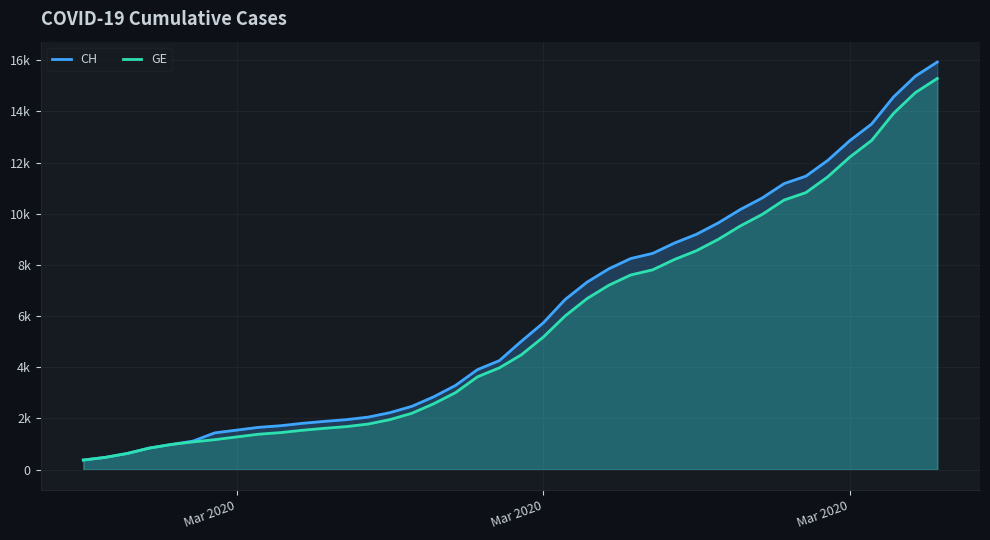

Rank the series by their maximum value, from lowest to highest.

GE, CH